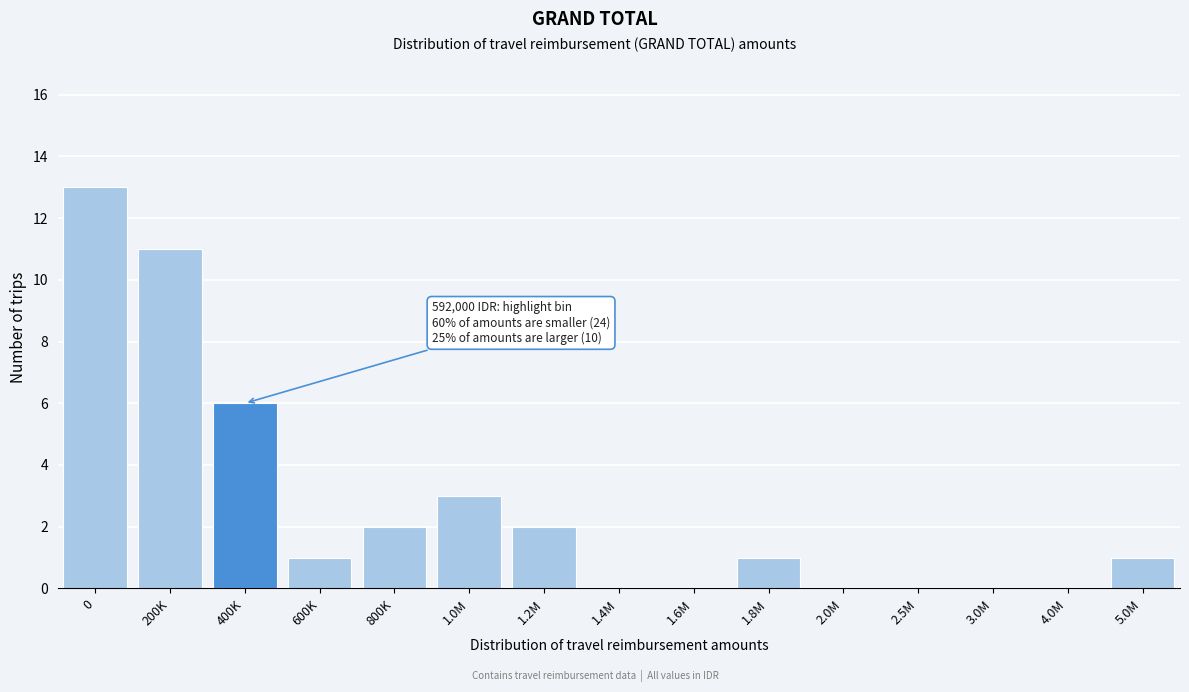

Reading left to right, what are all the values shown in this chart?

0=13	200K=11	400K=6	600K=1	800K=2	1.0M=3	1.2M=2	1.4M=0	1.6M=0	1.8M=1	2.0M=0	2.5M=0	3.0M=0	4.0M=0	5.0M=1